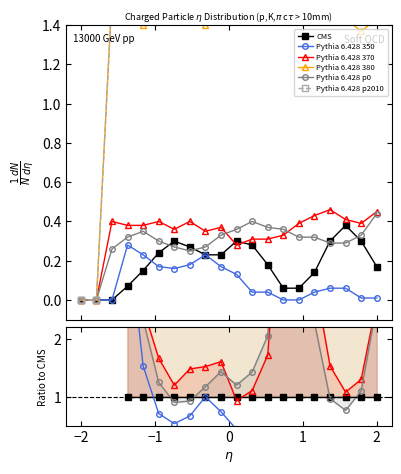

How many positive values does the CMS series have?

17